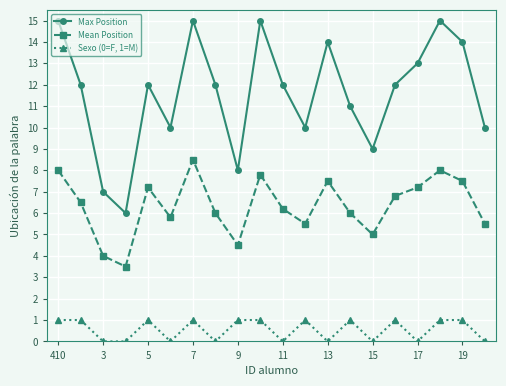

True or false: Mean Position has more than 2 interior local peaks.

True